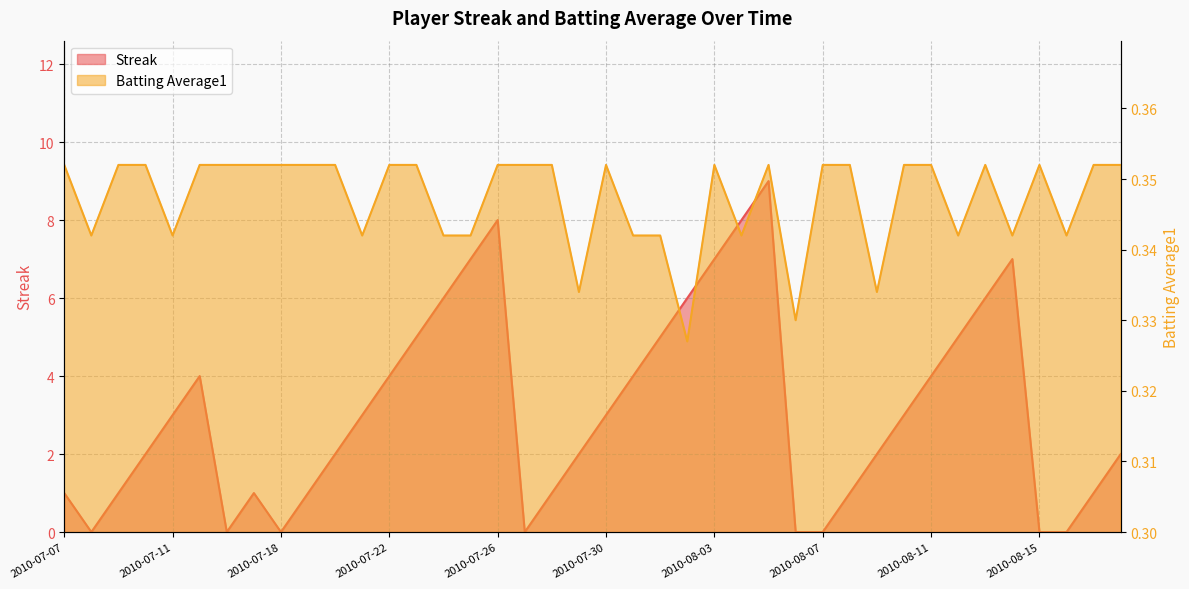

At which category does Streak reach its first local valley?

2010-07-08